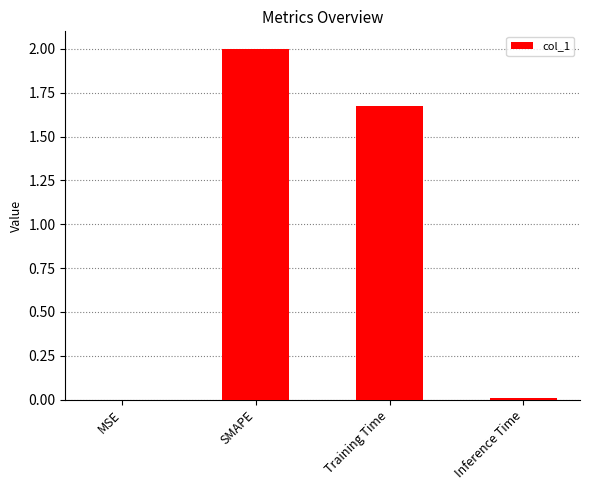

How many distinct data groups are displayed?

1